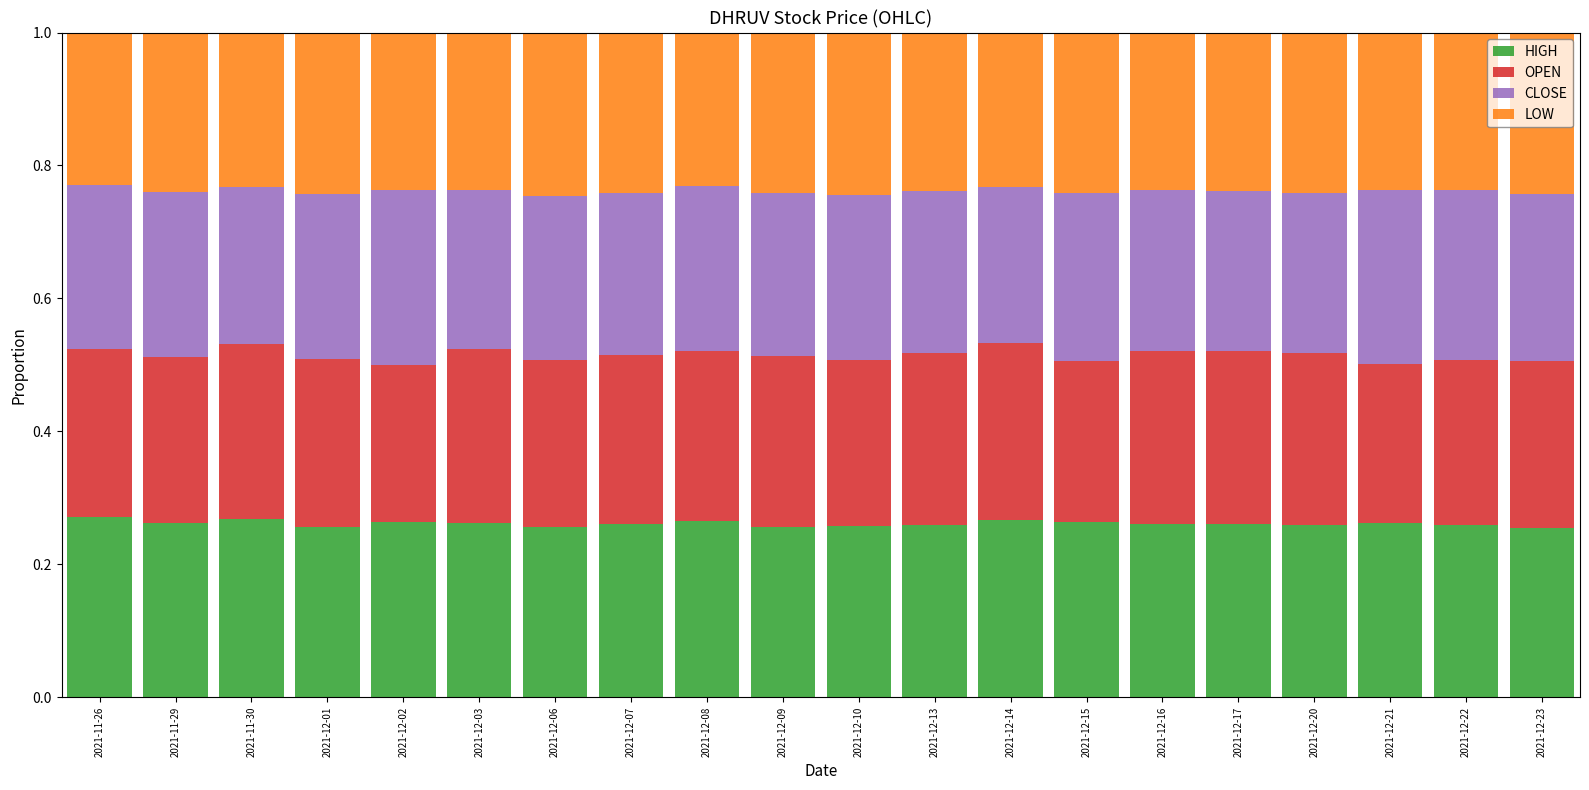

What is the total value across all series at 2021-12-21?

1.0